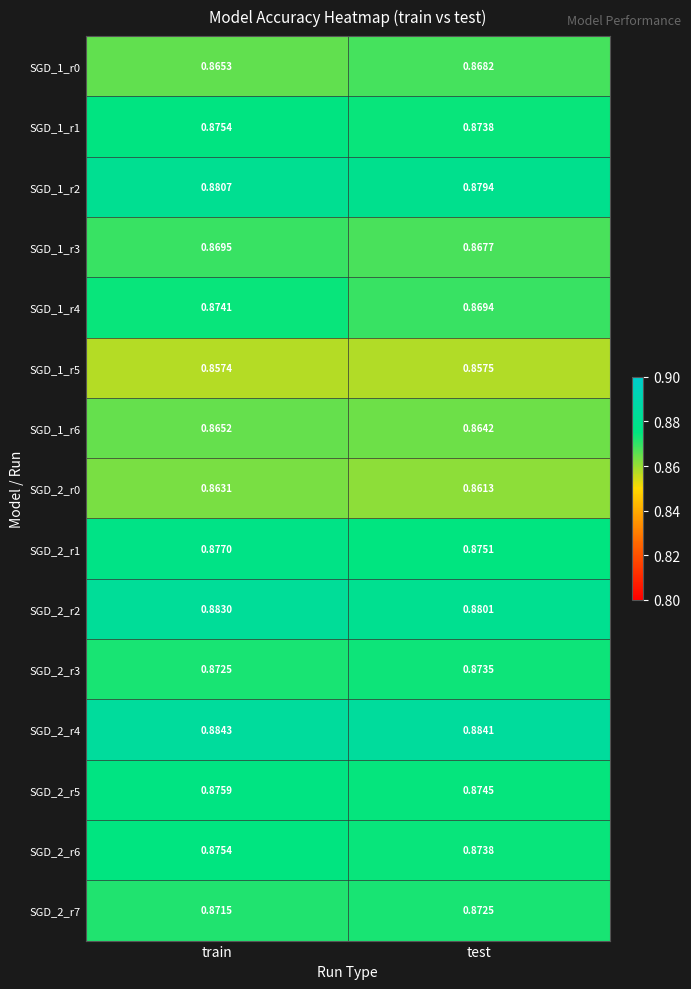

Is the value of SGD_1_r4 at test greater than the value of SGD_2_r6 at test?

No